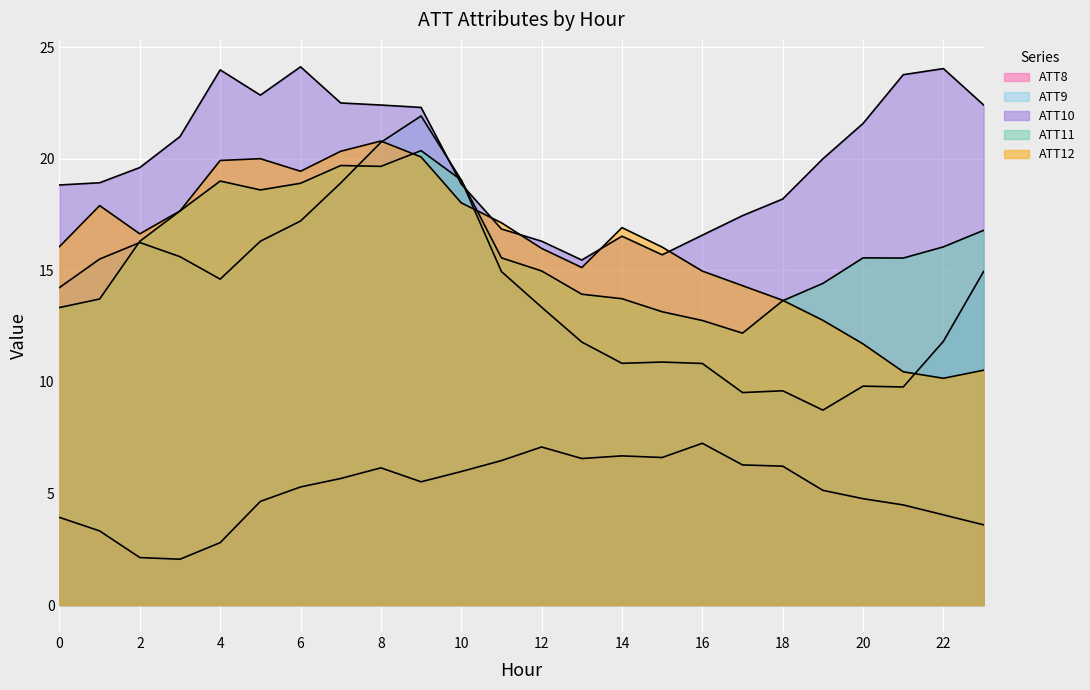

Rank the series at 9 from highest to lowest value.

ATT10, ATT9, ATT11, ATT12, ATT8